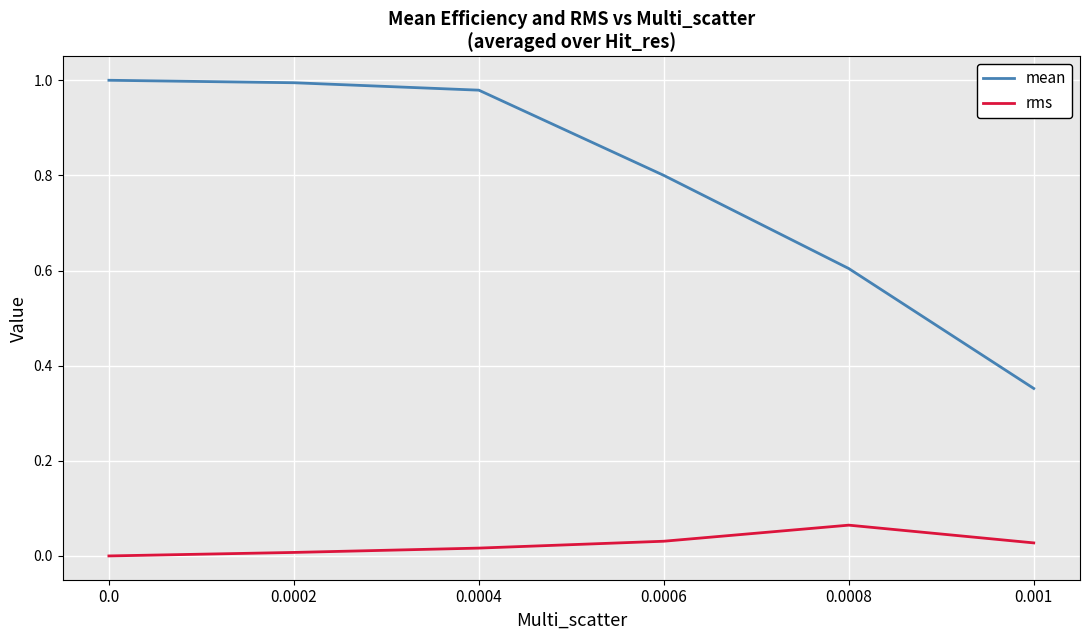

Rank the series by their maximum value, from highest to lowest.

mean, rms